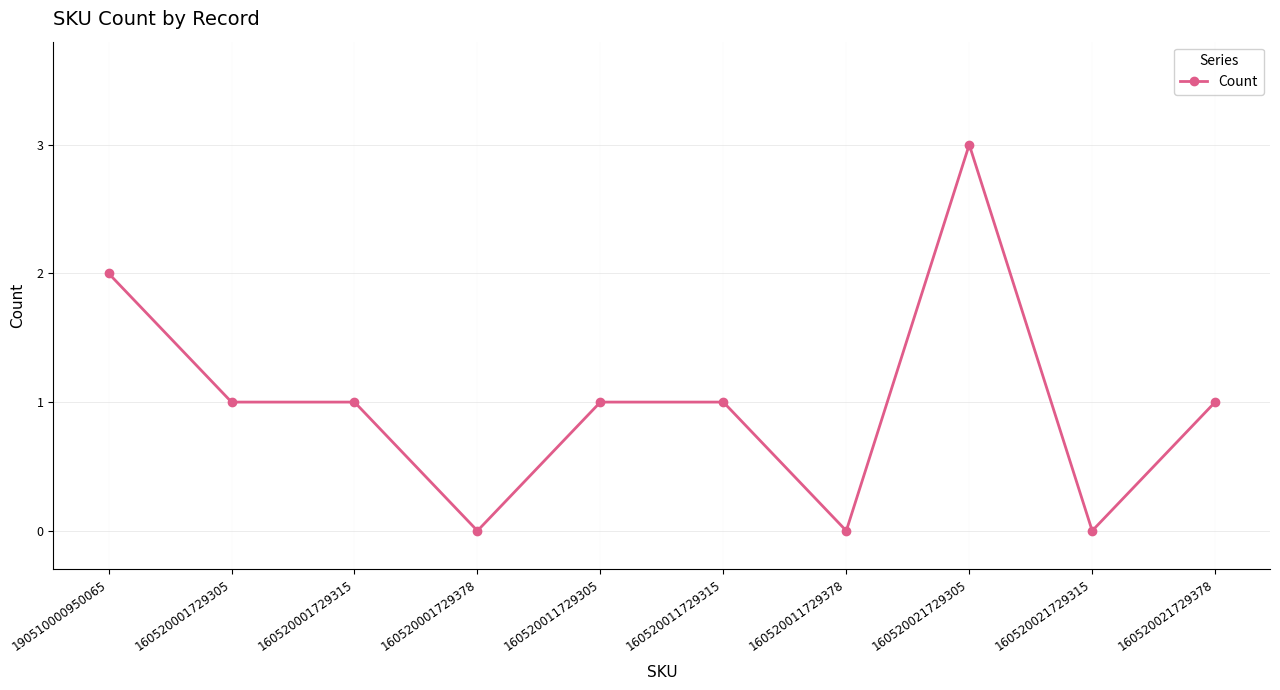

True or false: the data has more than 0 interior local peaks.

True